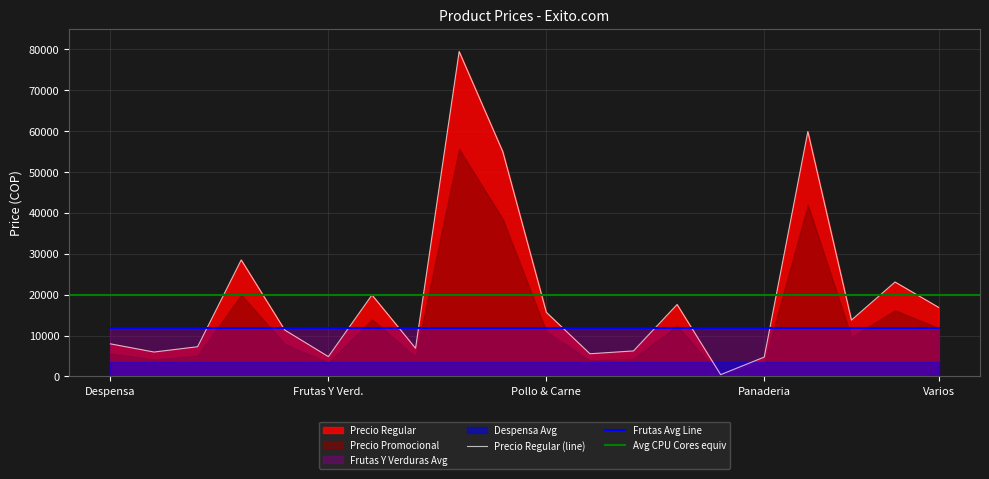

Reading left to right, list all the values displayed in this chart.

7980	5980	7280	28500	11350	4860	19940	6900	79440	54990	15700	5560	6250	17600	450	4750	59890	13790	23100	16900